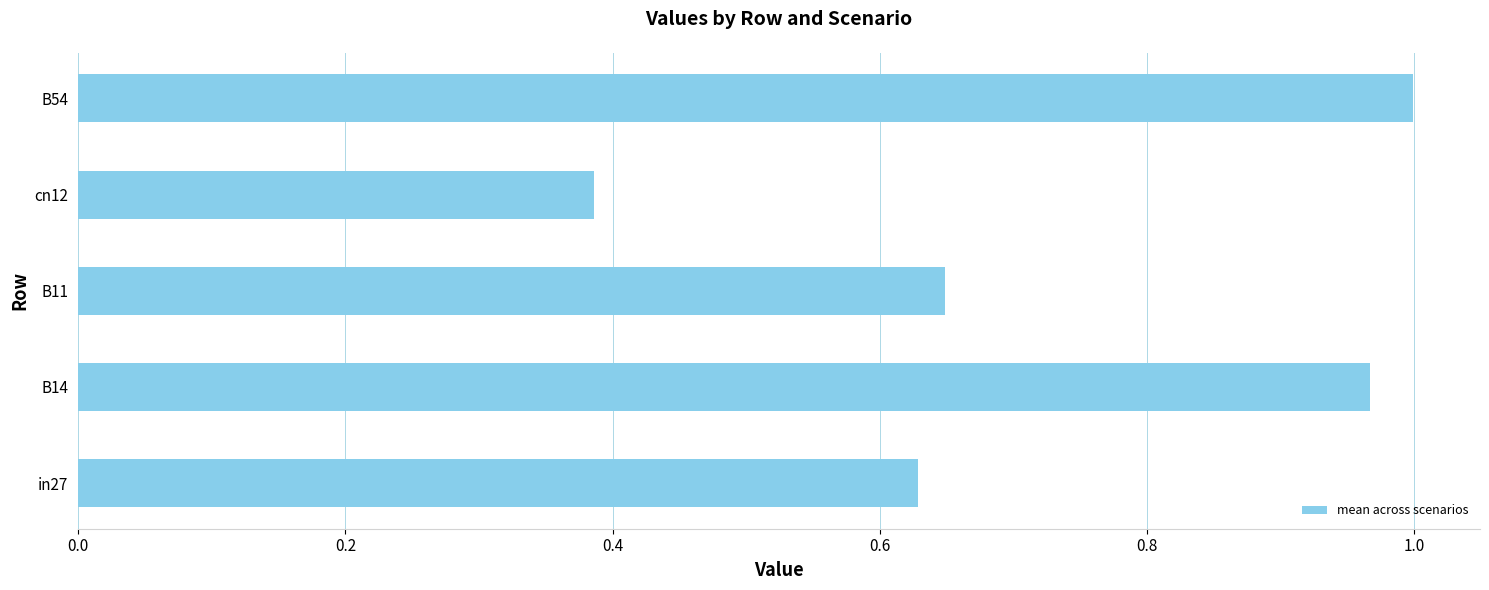

The value at B54 is 0.4. True or false?

False